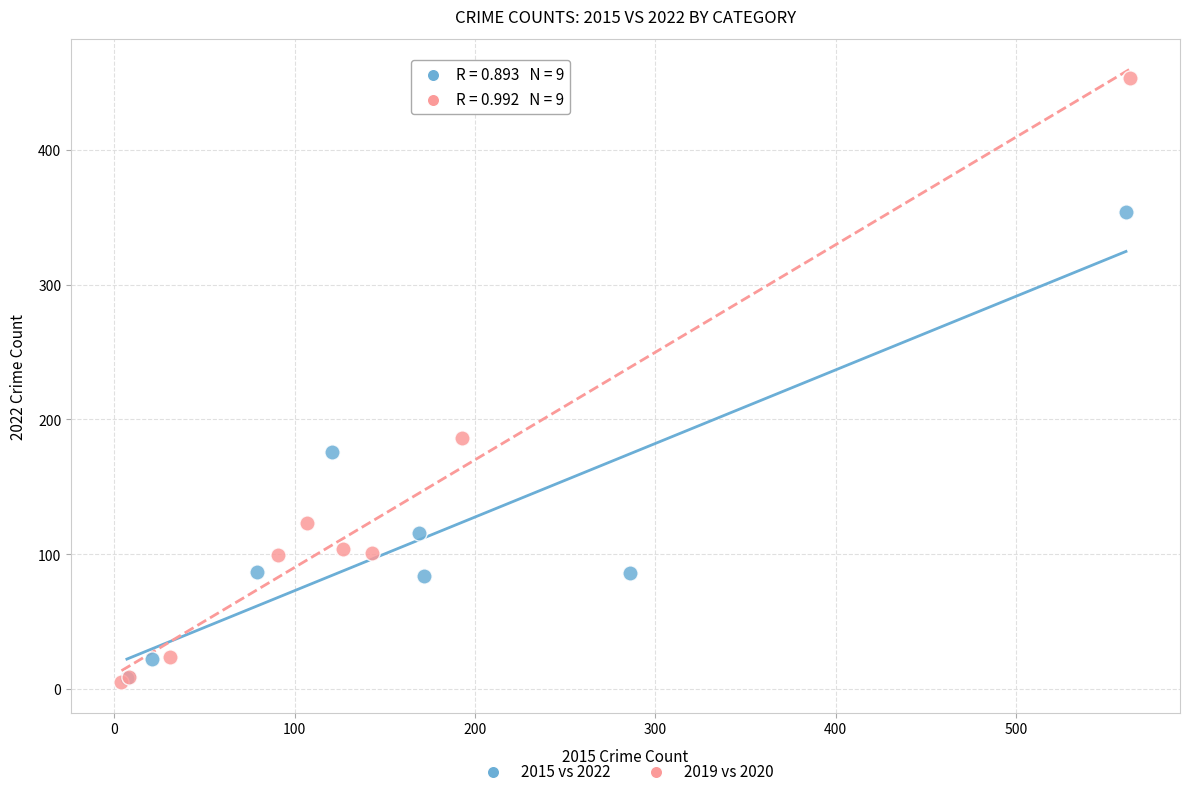

Which series has the widest spread of Y values?

2019 vs 2020